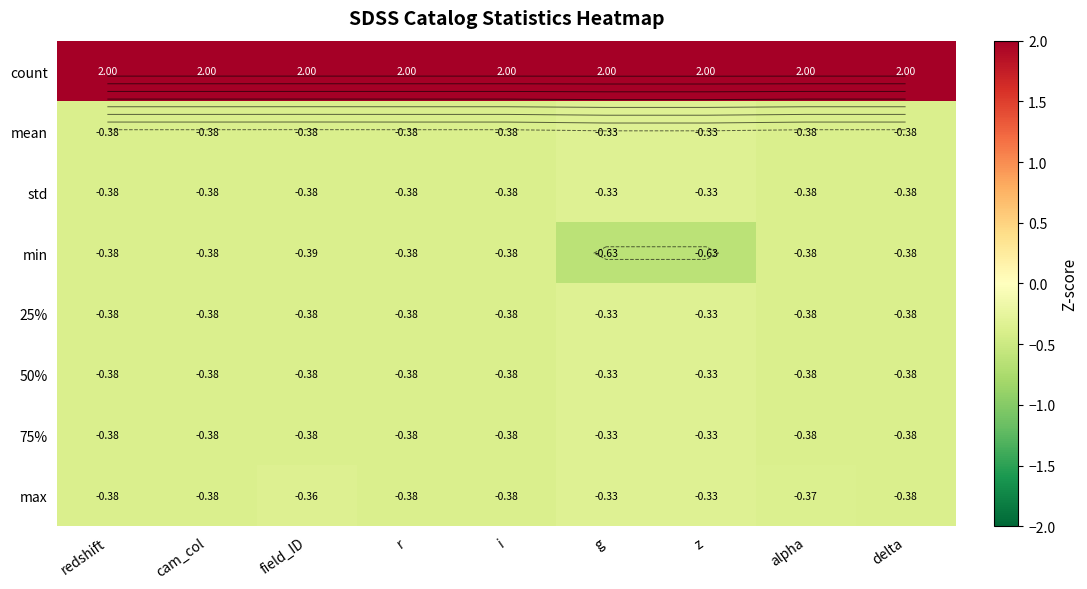

What is the difference between the highest and lowest values at cam_col?

2.4